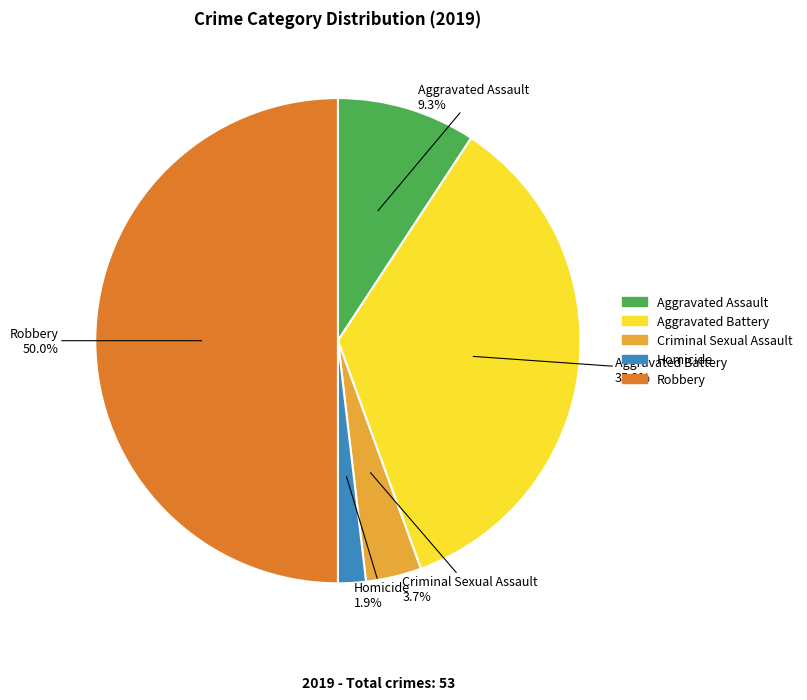

To the nearest percent, what is the combined percentage of Criminal Sexual Assault and Aggravated Assault?

13%